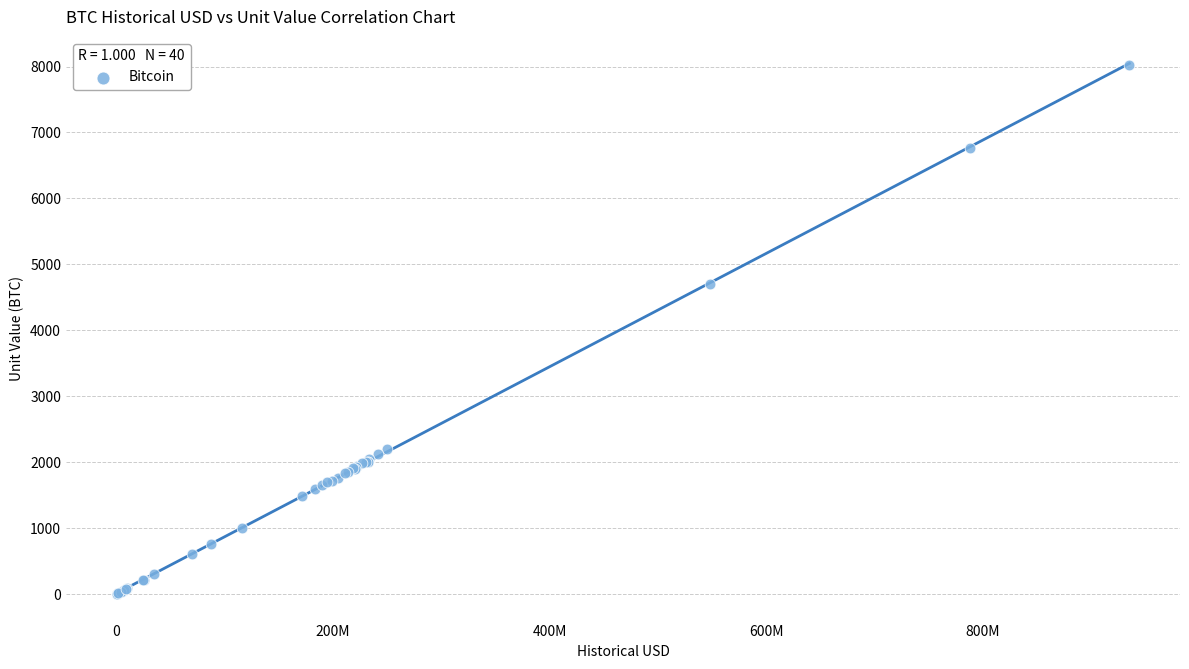

What Y value in the scatter plot is closest to 4011?

4700.0